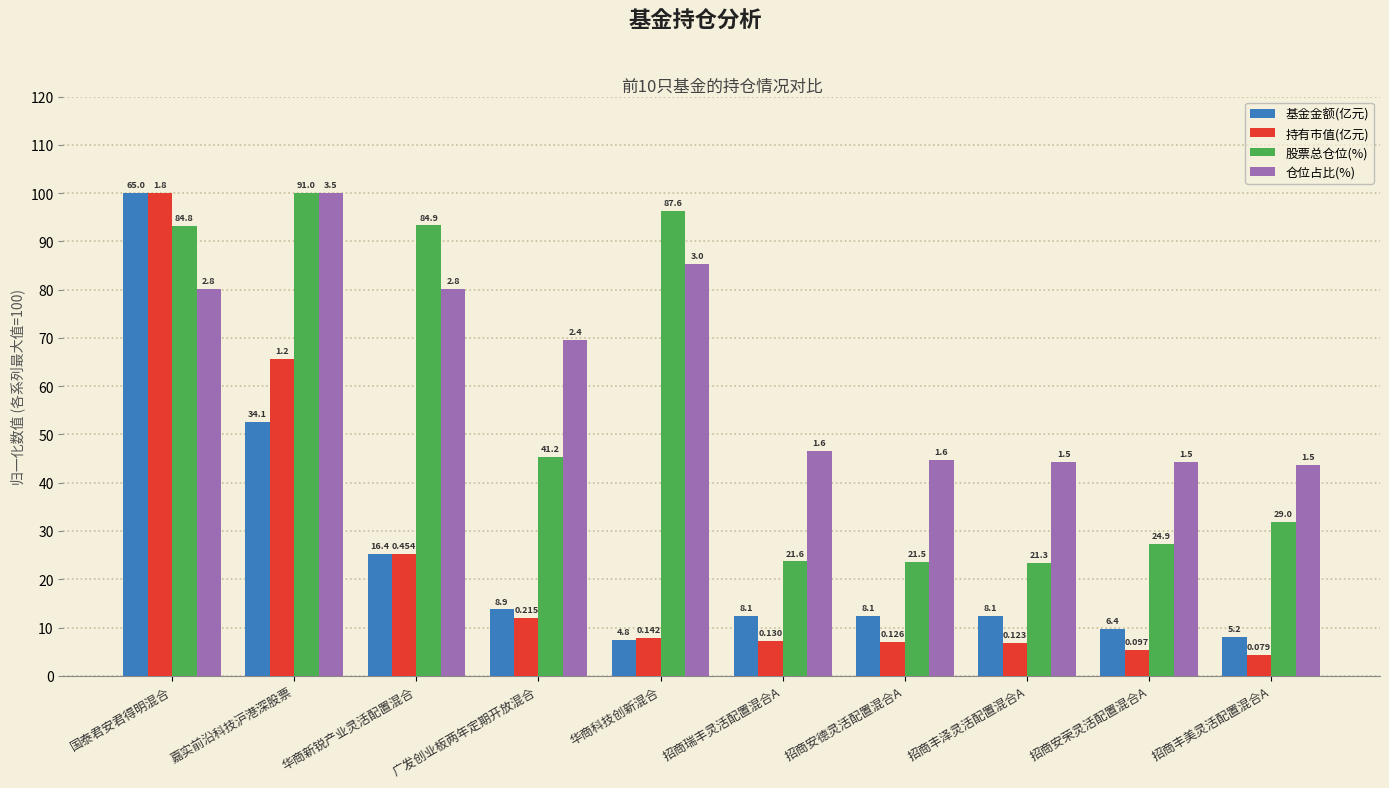

What is the minimum value shown in the chart?

4.4